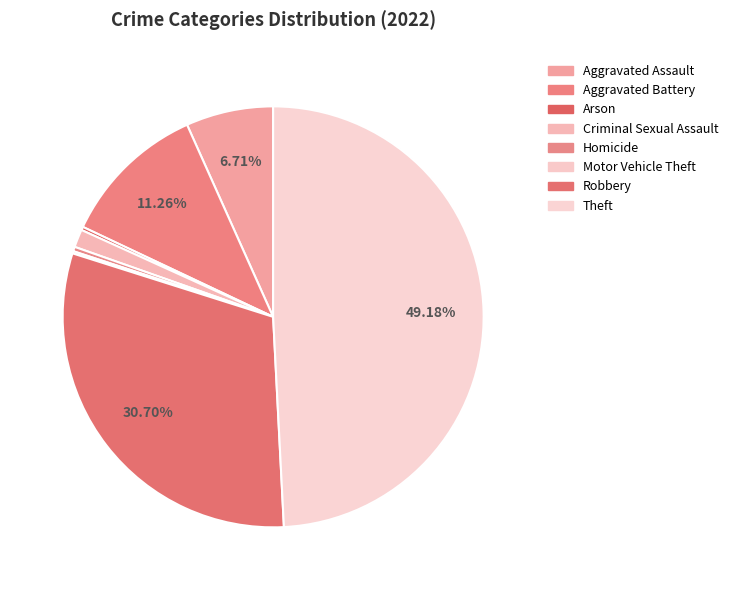

What percentage do Homicide and Theft together represent?

49.5%